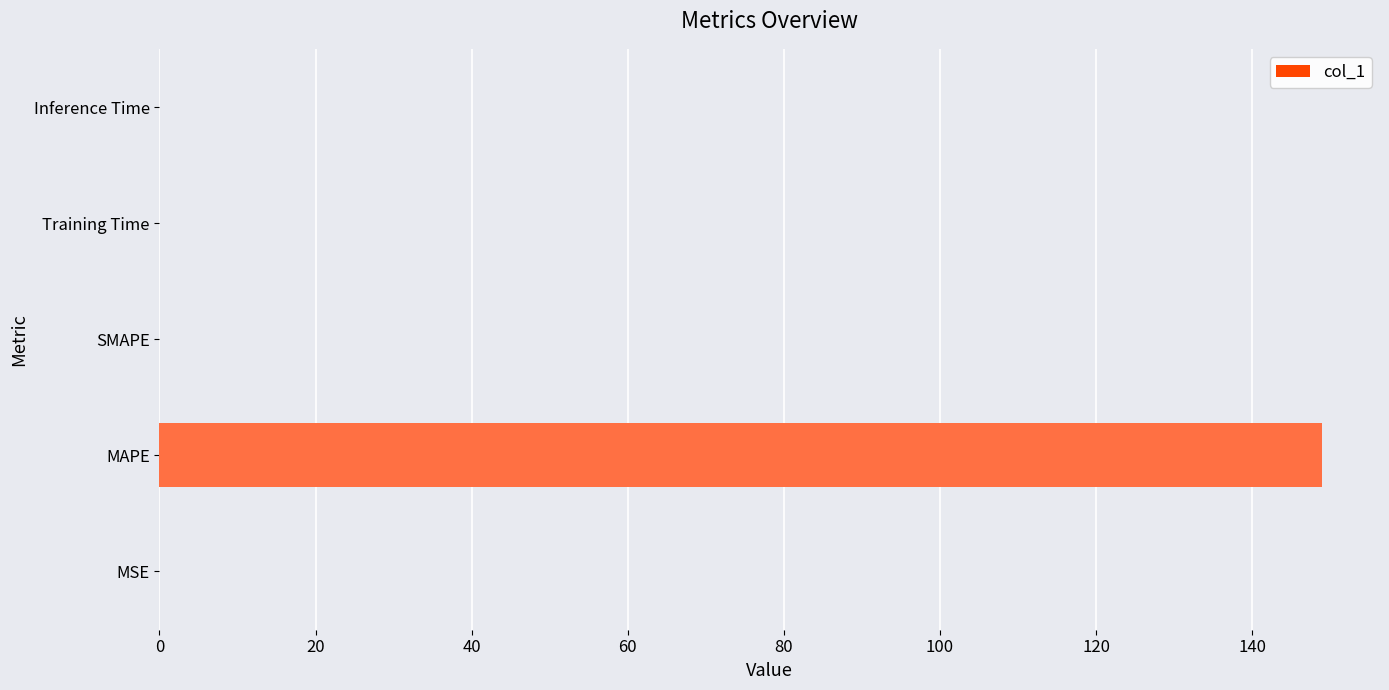

The chart shows a value of 252.5 at MAPE. True or false?

False